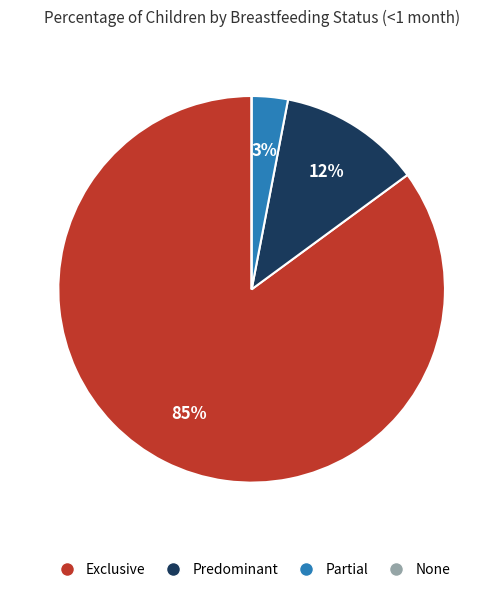

What percentage is the Predominant slice, to the nearest percent?

12%